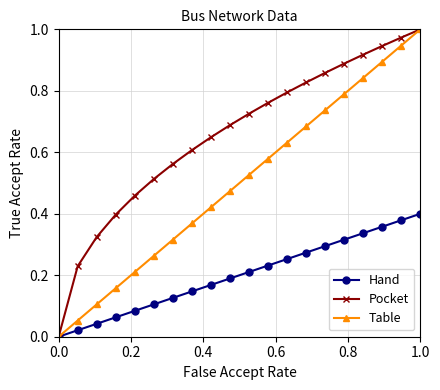

True or false: Table has more than 0 interior local peaks.

False